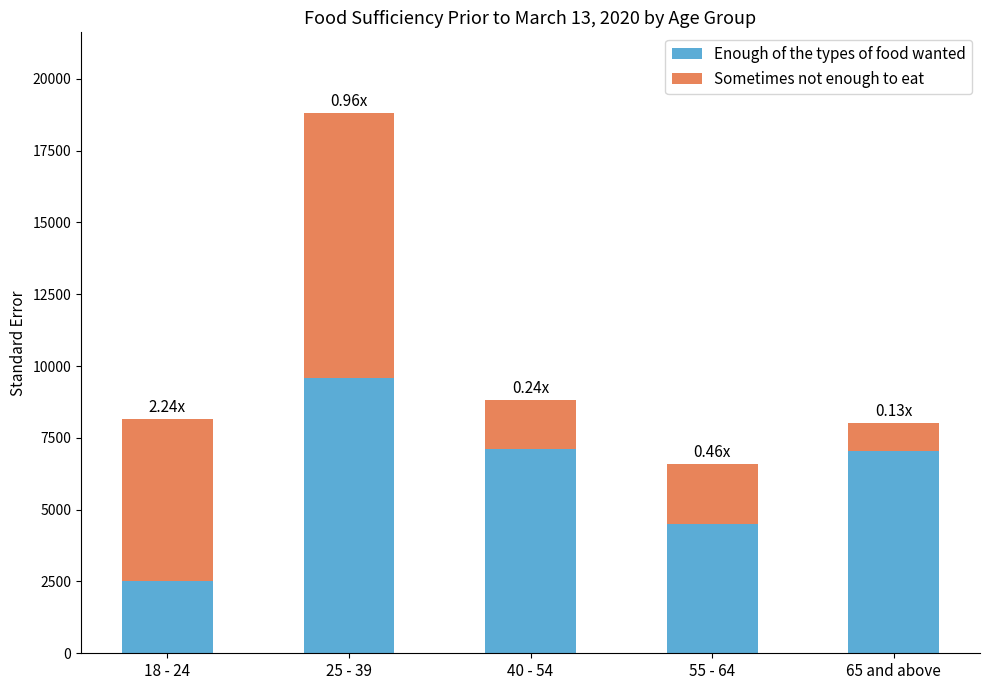

What is the average value of the Enough of the types of food wanted series?

6154.4